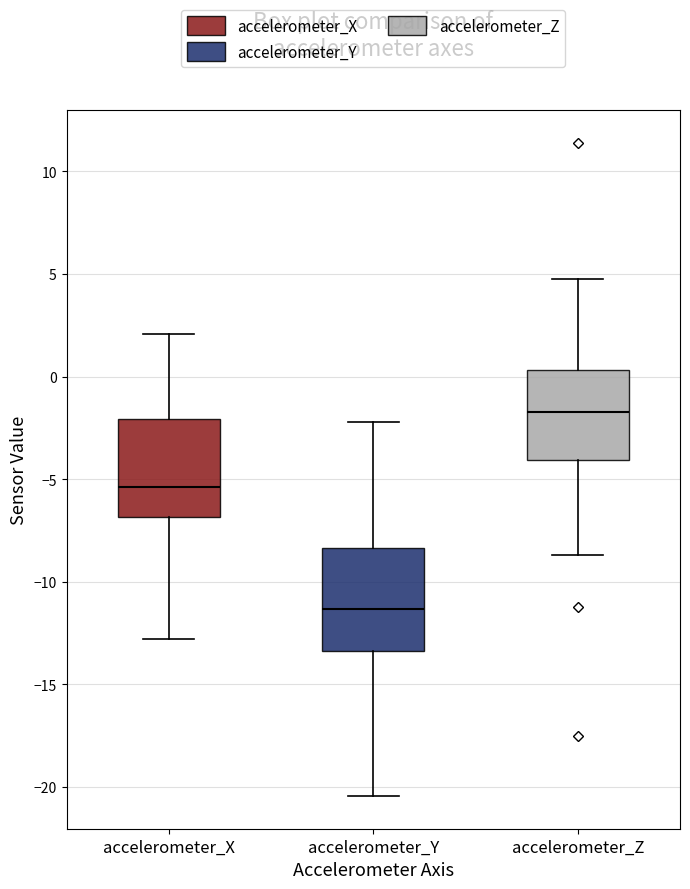

Reading left to right, read every box against the y-axis: the position of its median line, the range the box covers, and the ends of its whiskers. The values are not printed on the chart, so give them approximately, as read against the axis.

accelerometer_X: median -5.5, box -7.0 to -2.0, whiskers -13.0 to 2.0
accelerometer_Y: median -11.5, box -13.5 to -8.5, whiskers -20.5 to -2.0
accelerometer_Z: median -1.5, box -4.0 to 0.5, whiskers -8.5 to 5.0